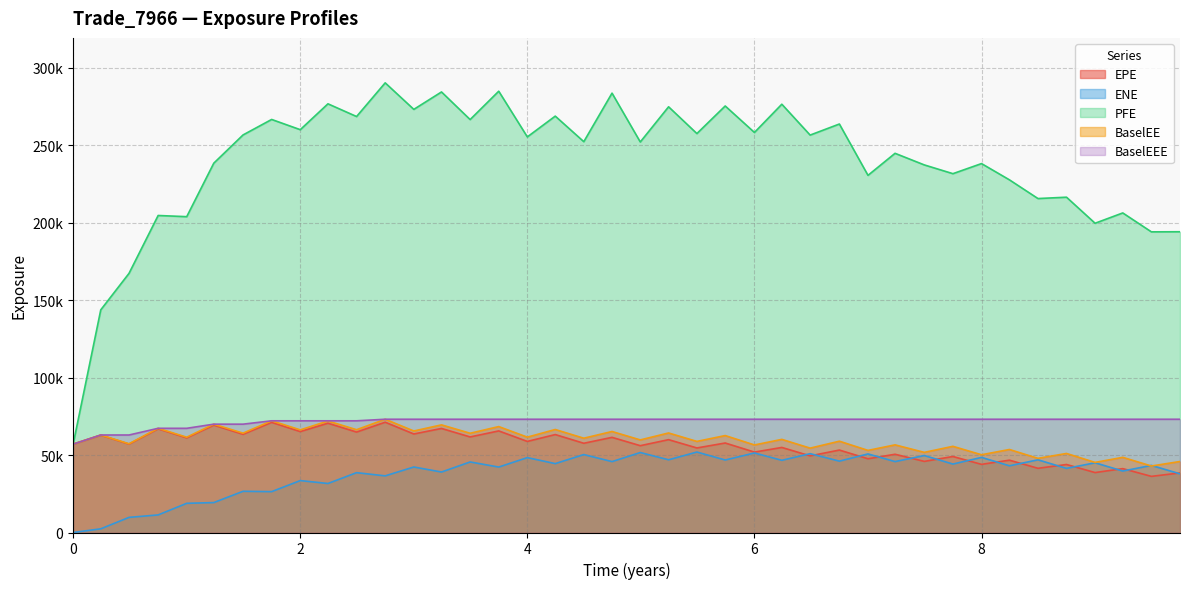

How many categories are shown in the chart?

40